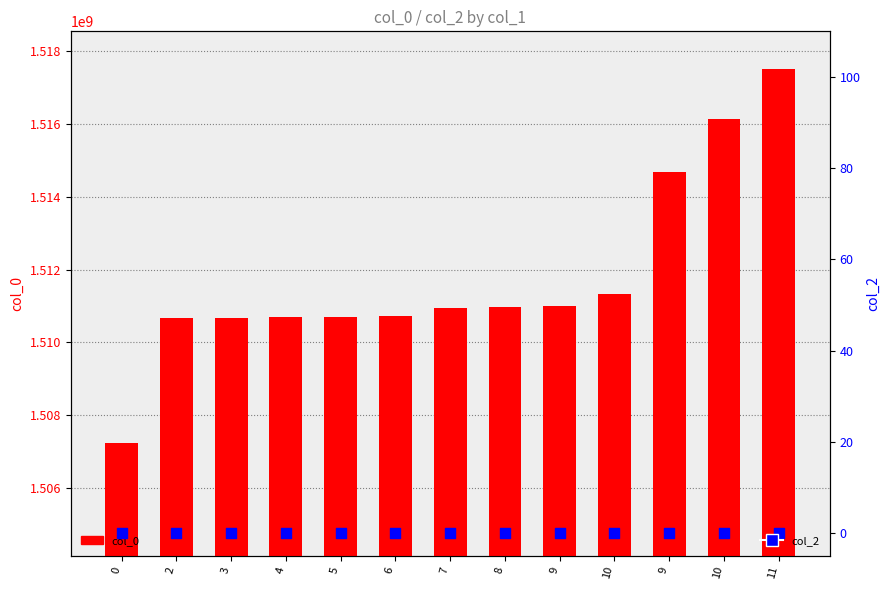

Which series has the largest Y range (max minus min)?

col_0